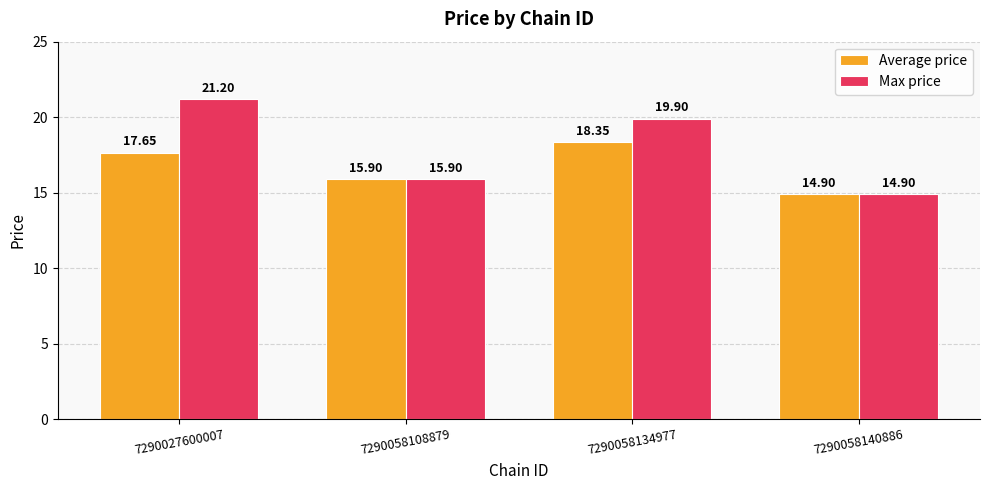

Which series changed the most between 7290027600007 and 7290058134977?

Max price